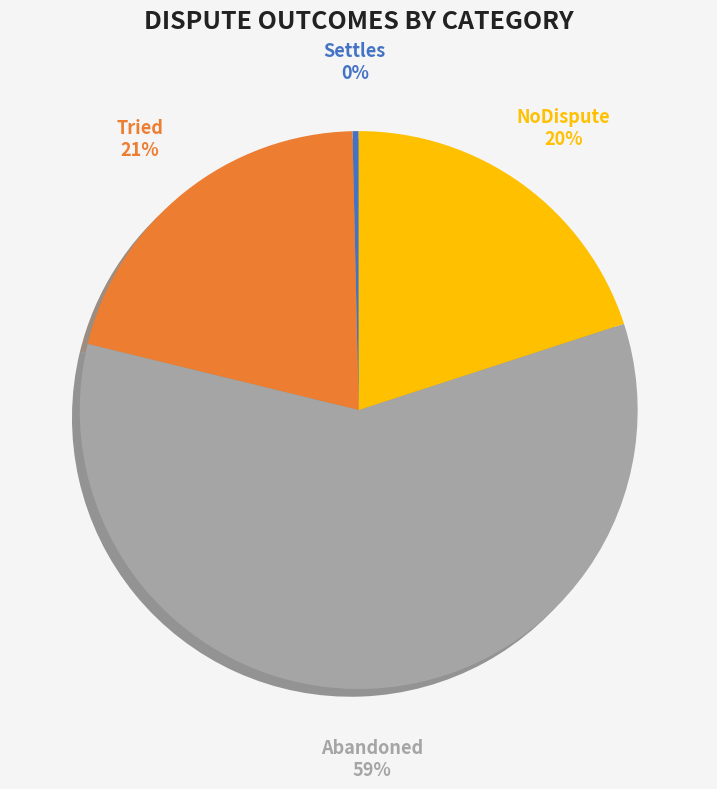

To the nearest percent, what is the average slice percentage?

25%